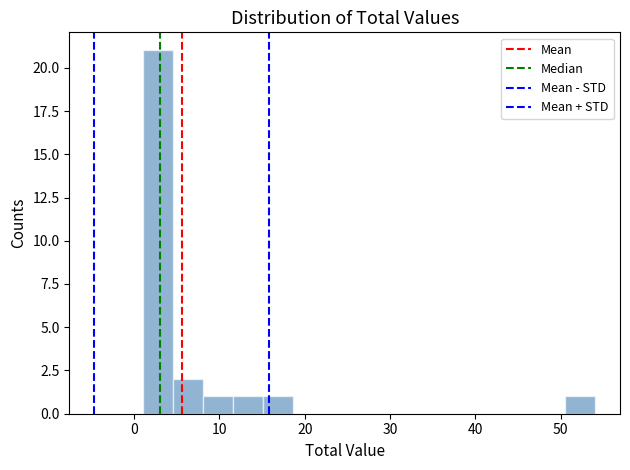

Around what value on the x-axis is the tallest bar? Give the approximate position of its centre, as read against the axis.

3